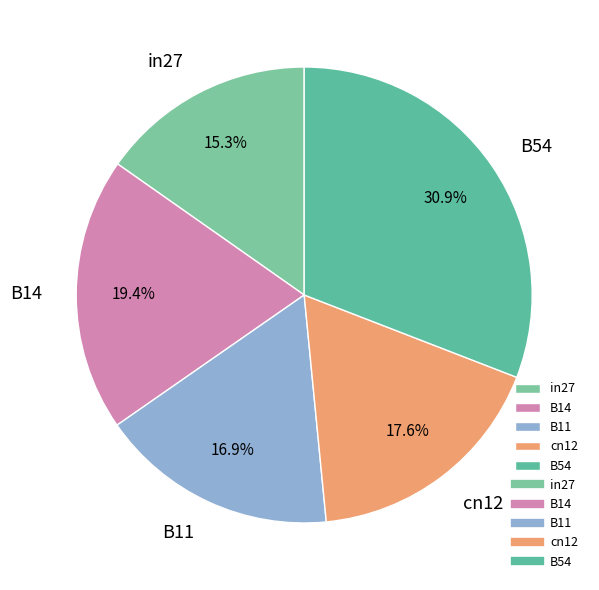

Rank the categories by value from lowest to highest.

in27, B11, cn12, B14, B54